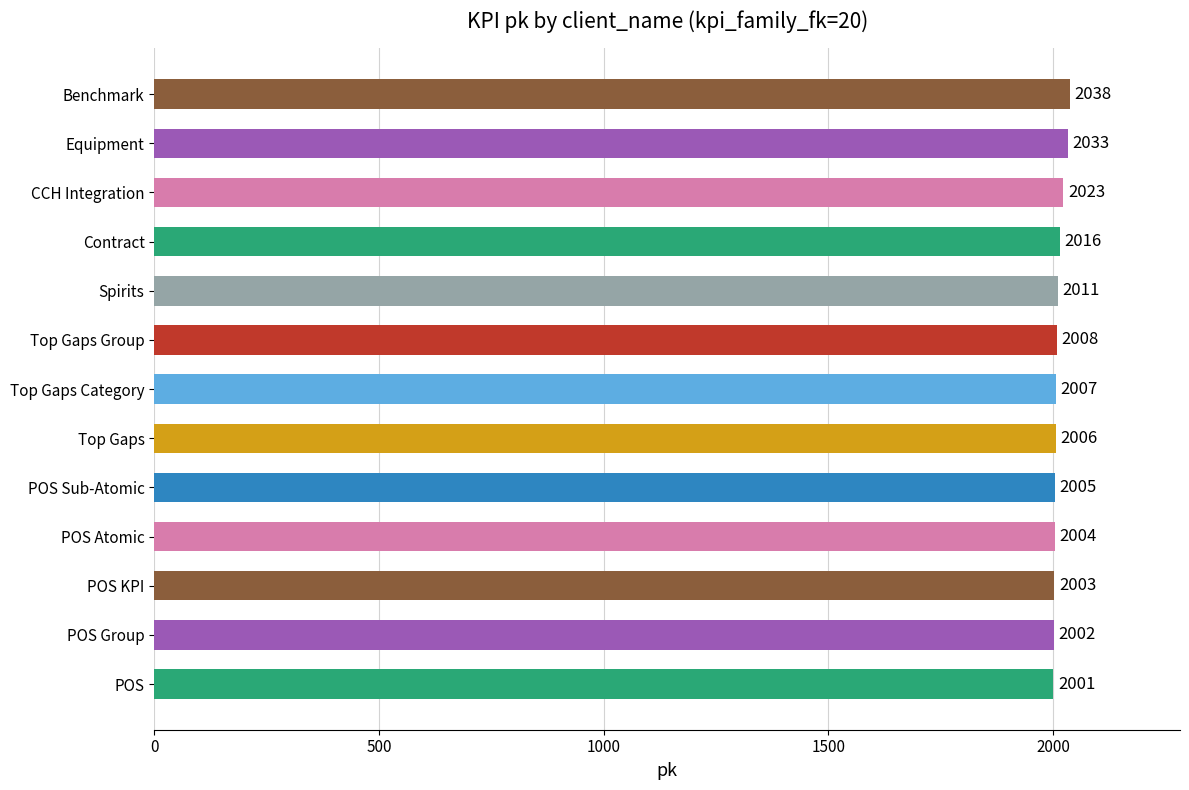

List the labels in order of value, largest first.

Benchmark, Equipment, CCH Integration, Contract, Spirits, Top Gaps Group, Top Gaps Category, Top Gaps, POS Sub-Atomic, POS Atomic, POS KPI, POS Group, POS